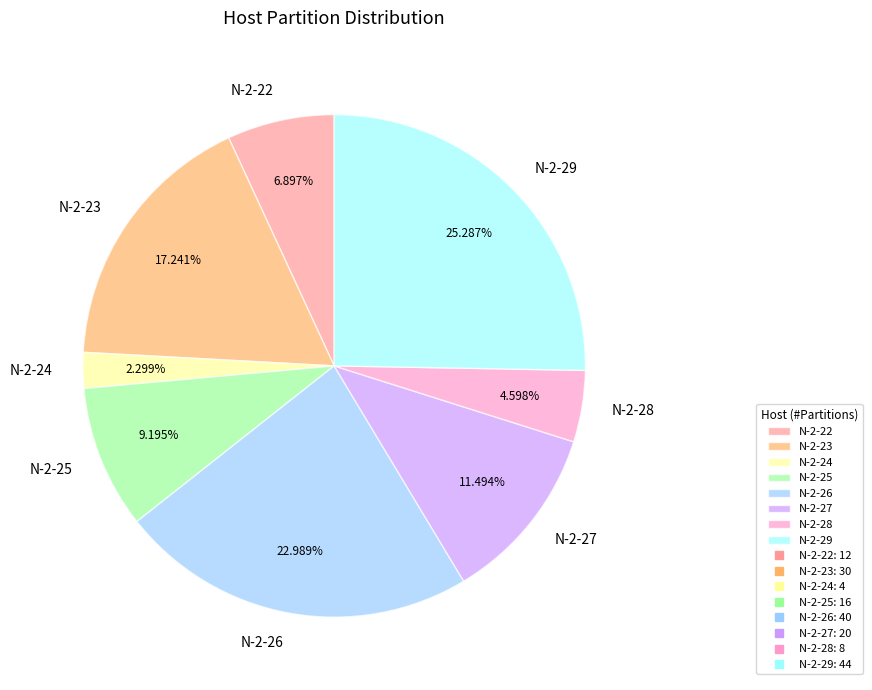

How many segments does this pie chart have?

8